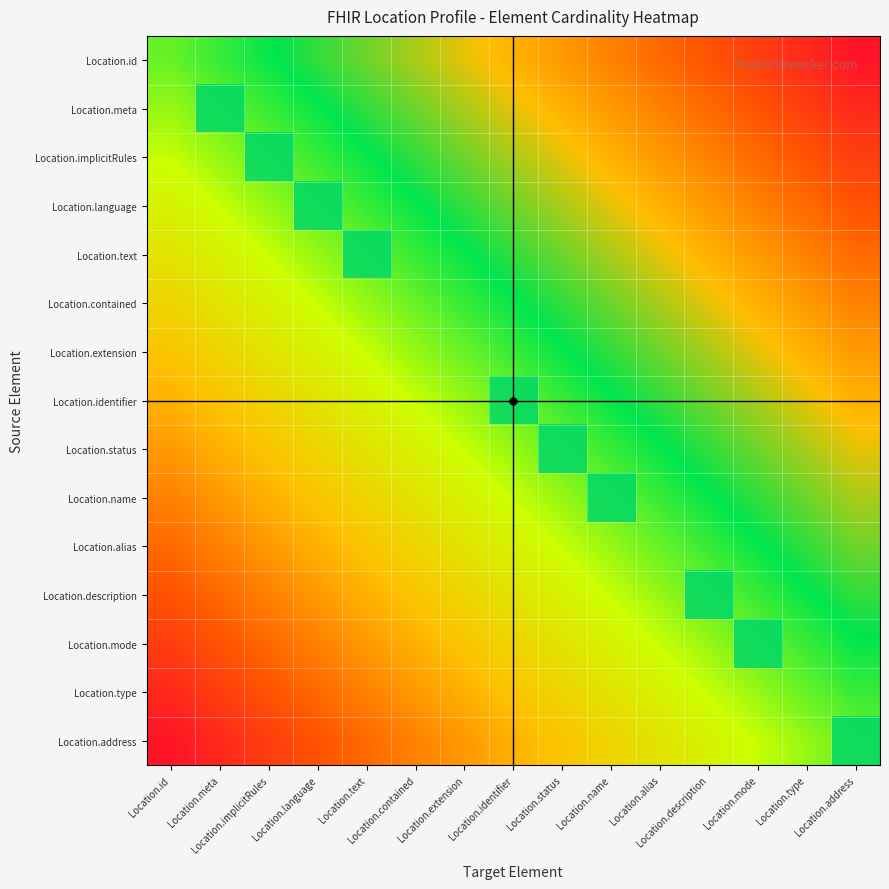

The value of Location.text at Location.name is 0. True or false?

True